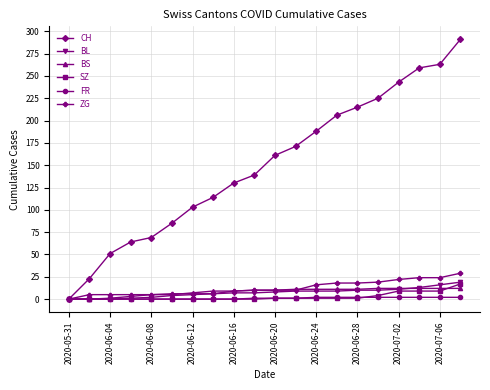

What is the difference between the maximum and minimum values in the ZG series?

29